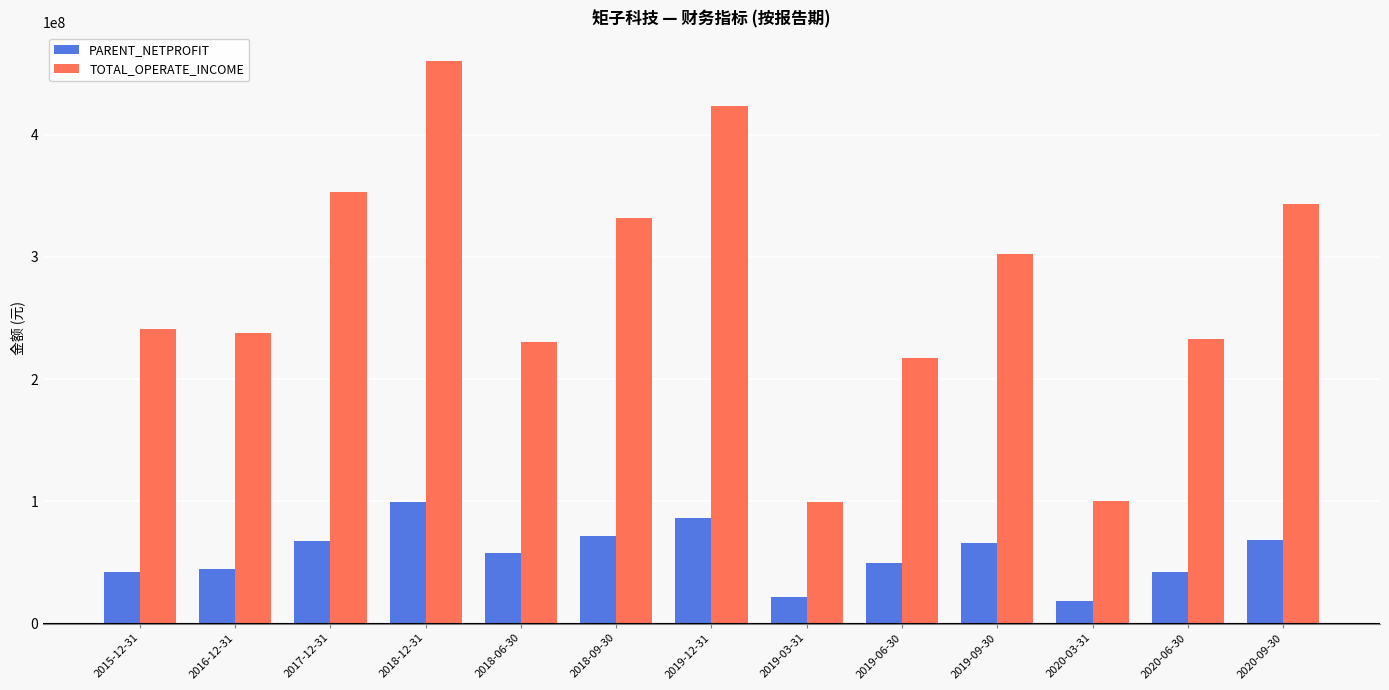

What is the sum of the PARENT_NETPROFIT values at 2015-12-31 and 2018-12-31?

141582629.2